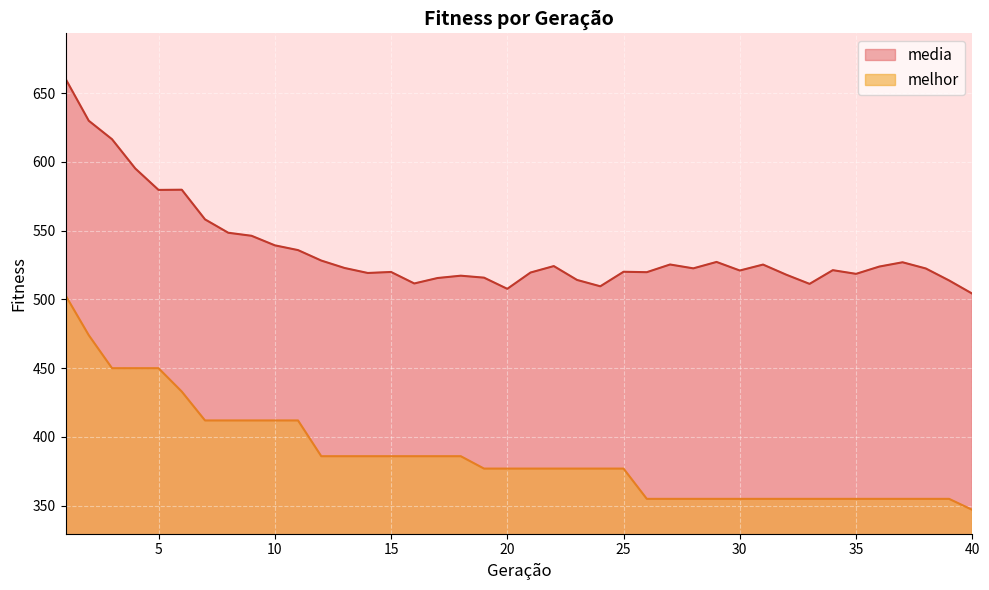

What is the difference between the highest and lowest values at 40?

157.2